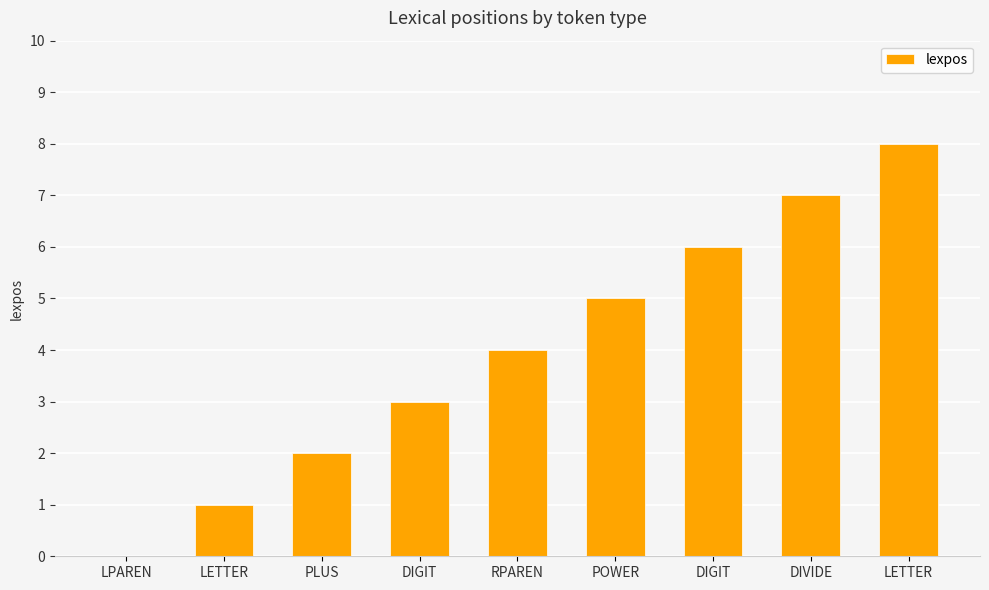

Are the bars grouped side by side (vs. stacked)?

No